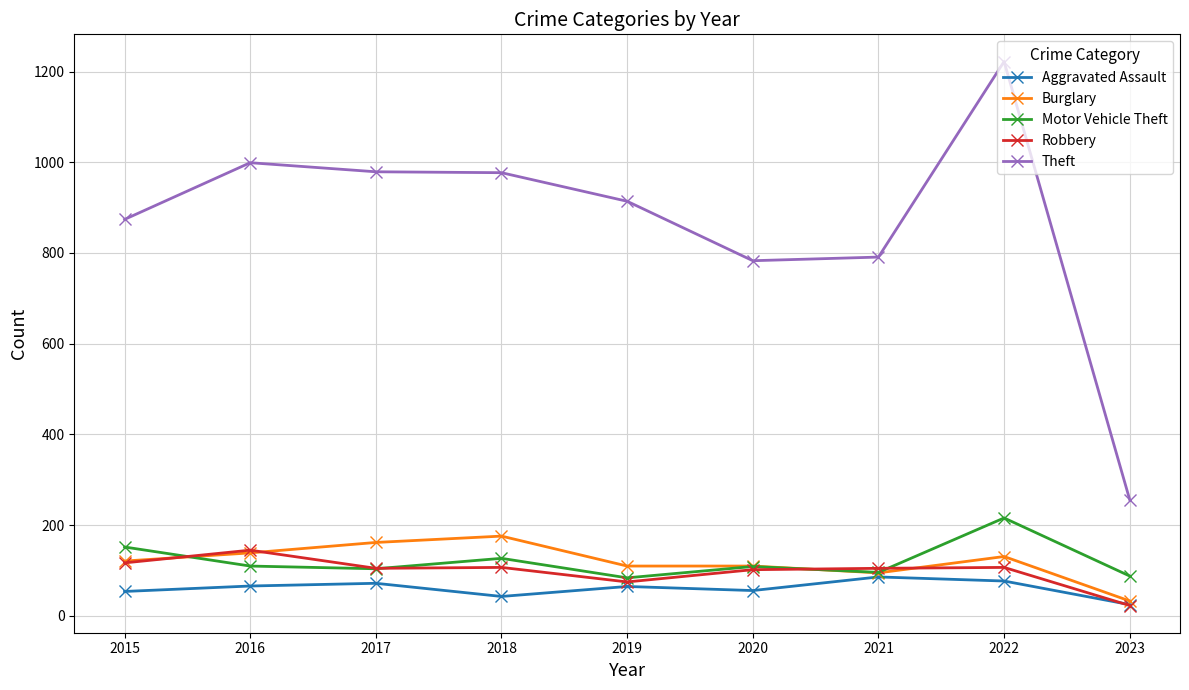

Which category has the lowest value in the Aggravated Assault series?

2023